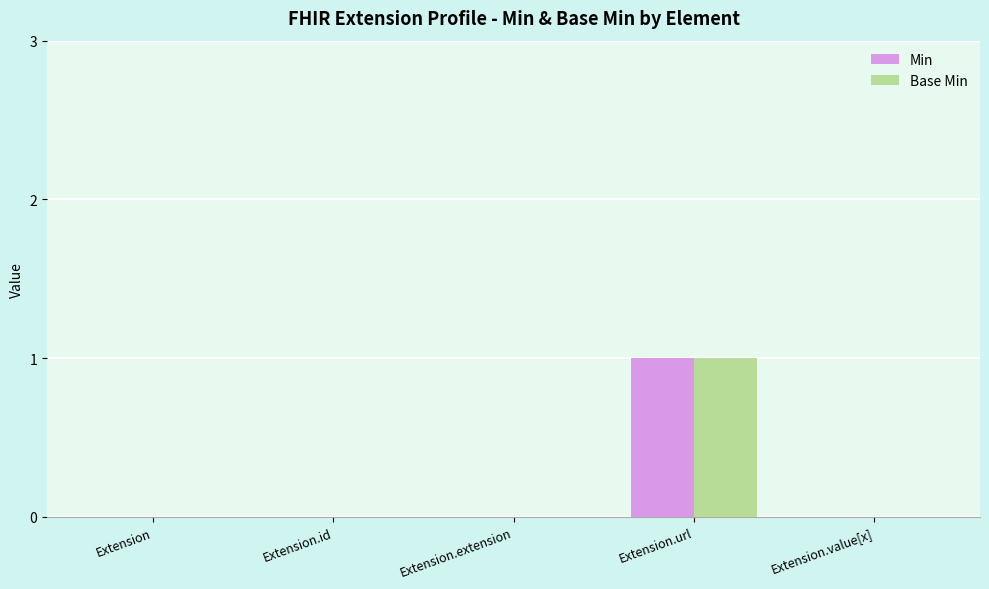

Are the bars horizontal?

No